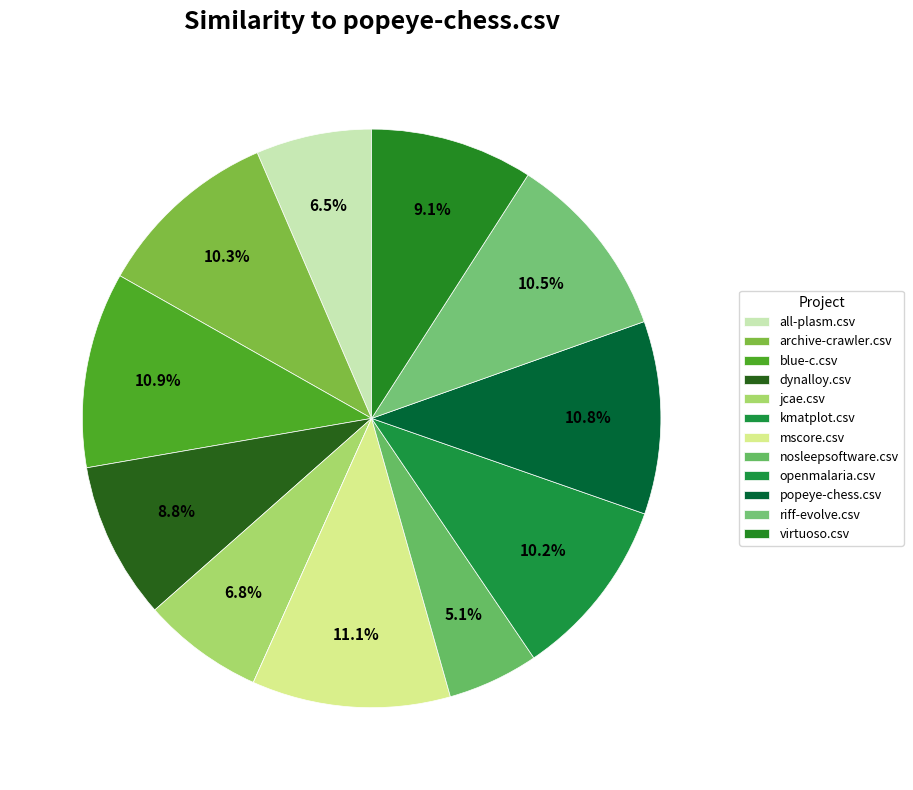

What is the total percentage of blue-c.csv and jcae.csv?

17.7%